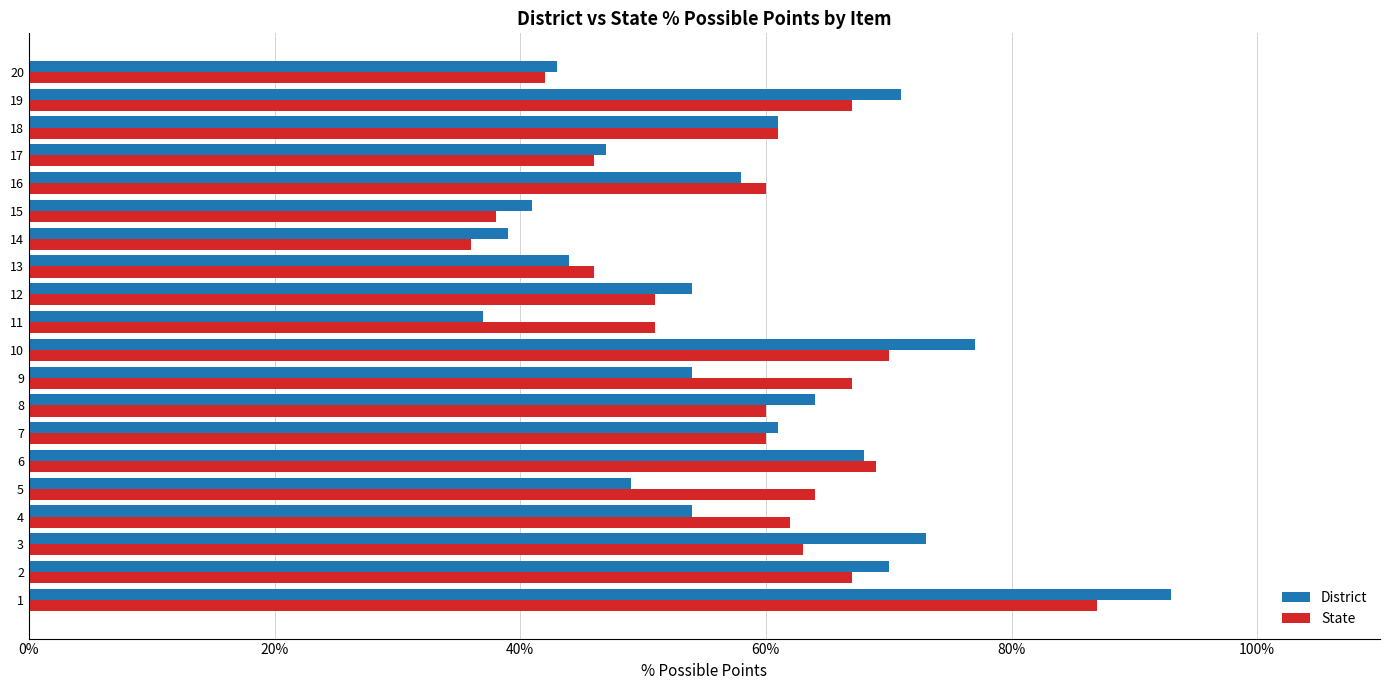

What are all the series names shown in the legend?

District, State